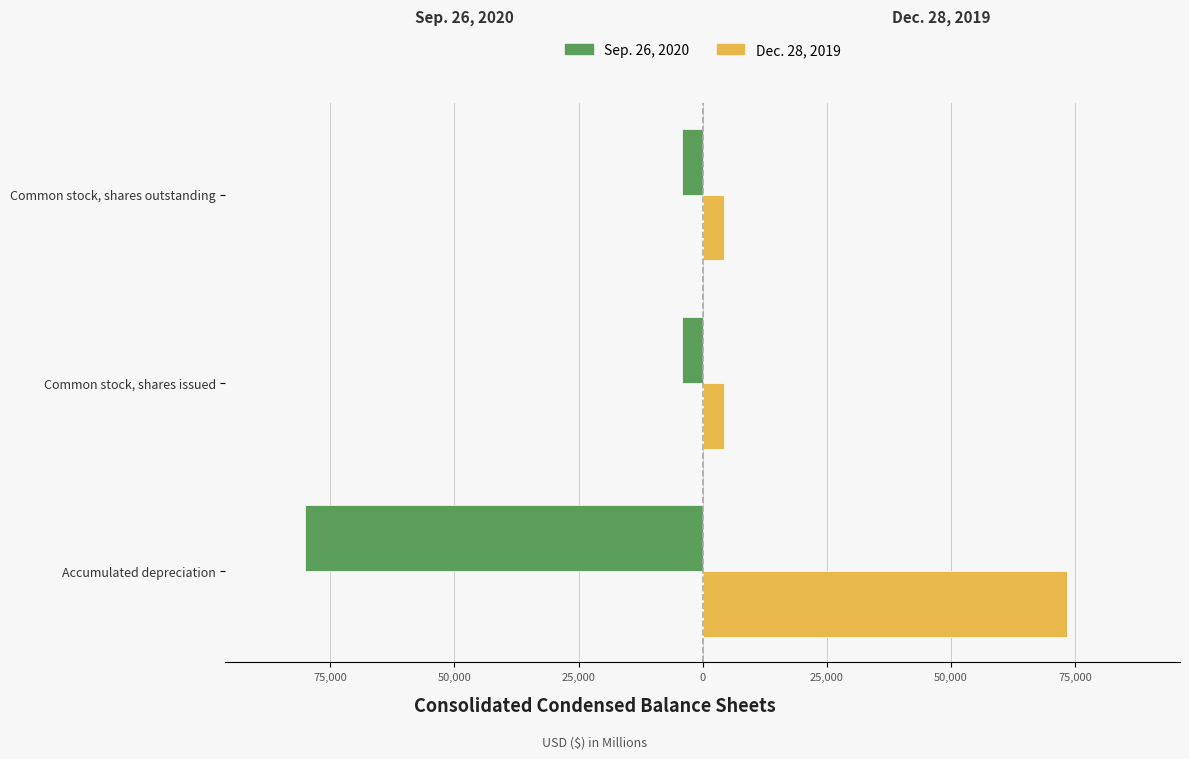

What is the value of the Sep. 26, 2020 bar at the 2nd from the left?

-4098